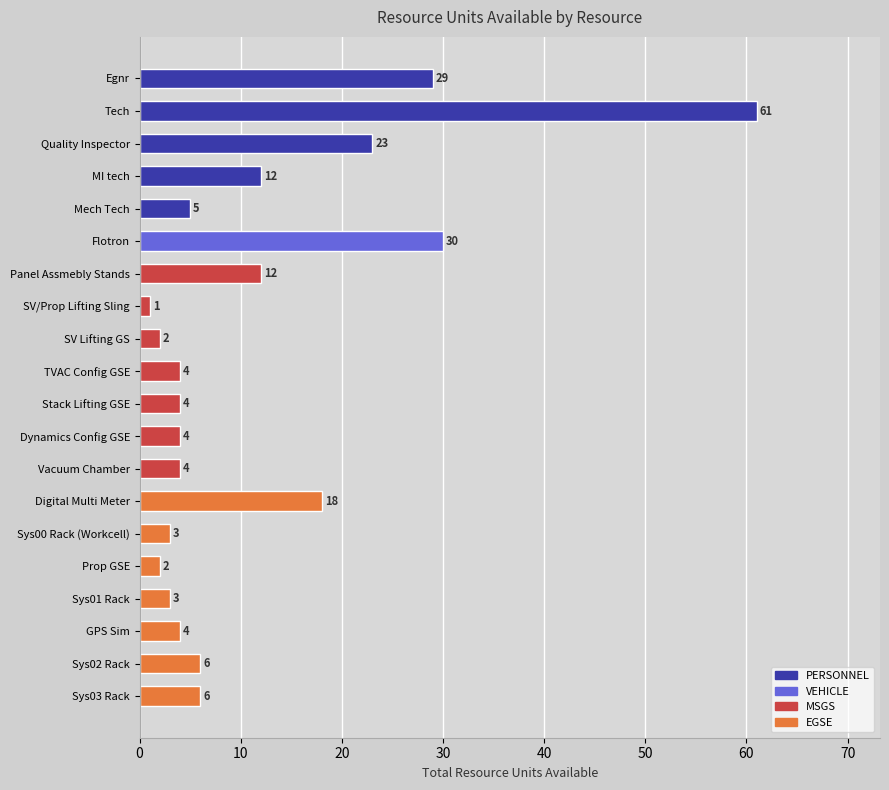

What is the change in value from Mech Tech to Flotron?

+25